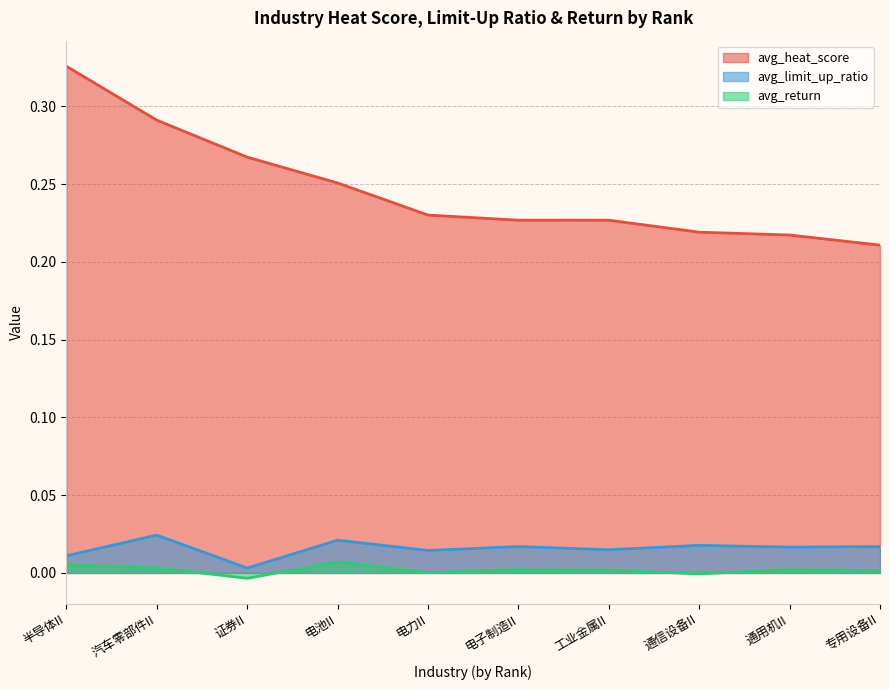

True or false: avg_heat_score and avg_limit_up_ratio cross at least once.

False